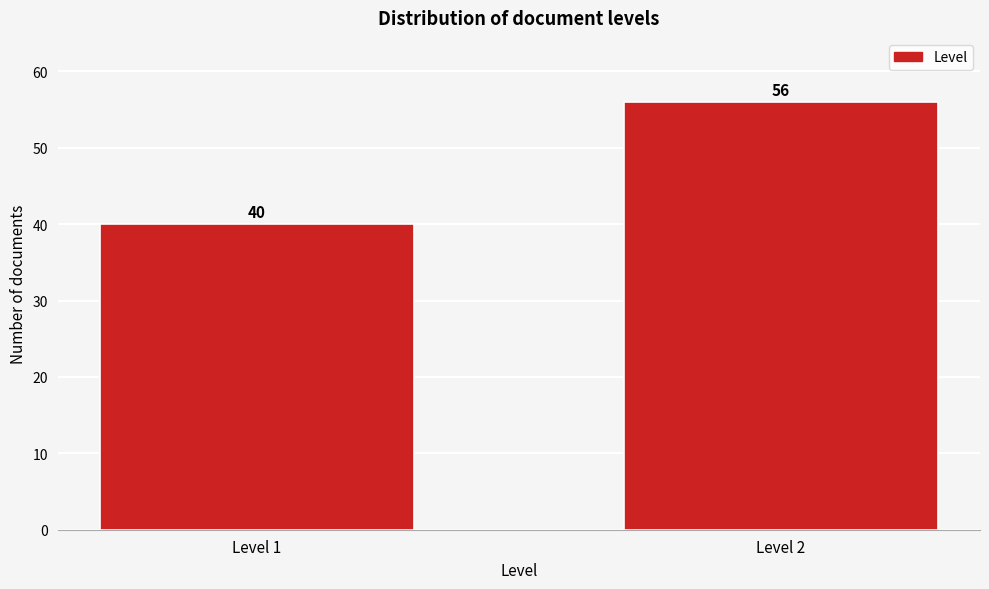

Reading left to right, extract all data points from this chart.

40	56